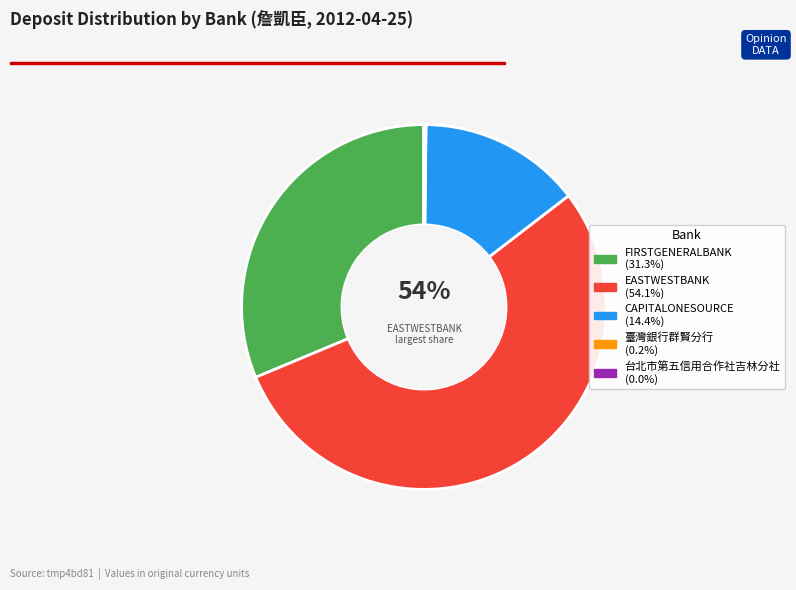

What is the total percentage of 臺灣銀行群賢分行 and CAPITALONESOURCE?

14.6%